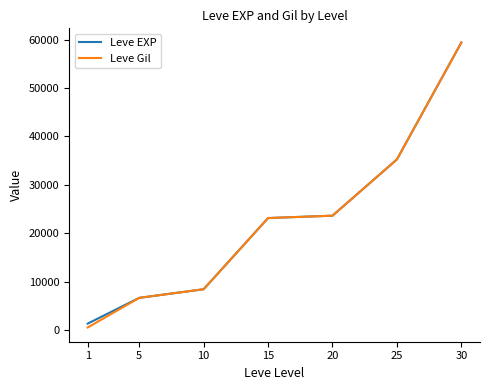

The value of Leve Gil at 20 is 37873.5. True or false?

False